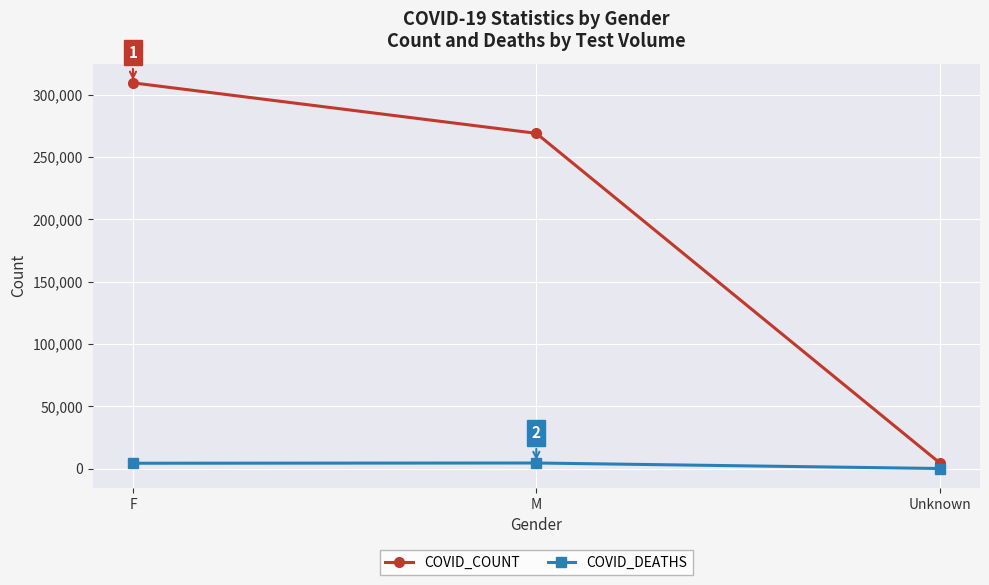

Rank the series by their maximum value, from highest to lowest.

COVID_COUNT, COVID_DEATHS